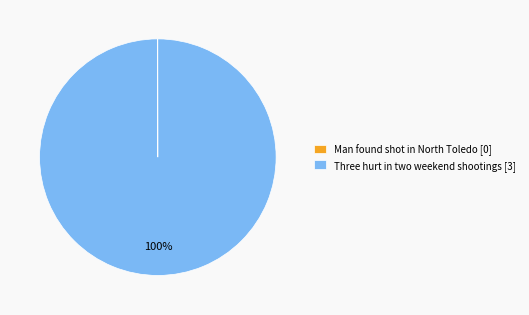

Is there a majority slice in this chart?

Yes